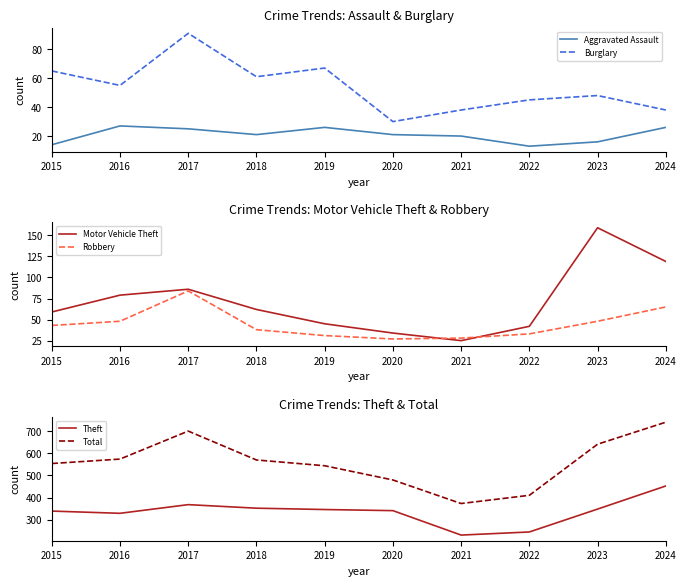

Which series has the widest spread of values?

Total